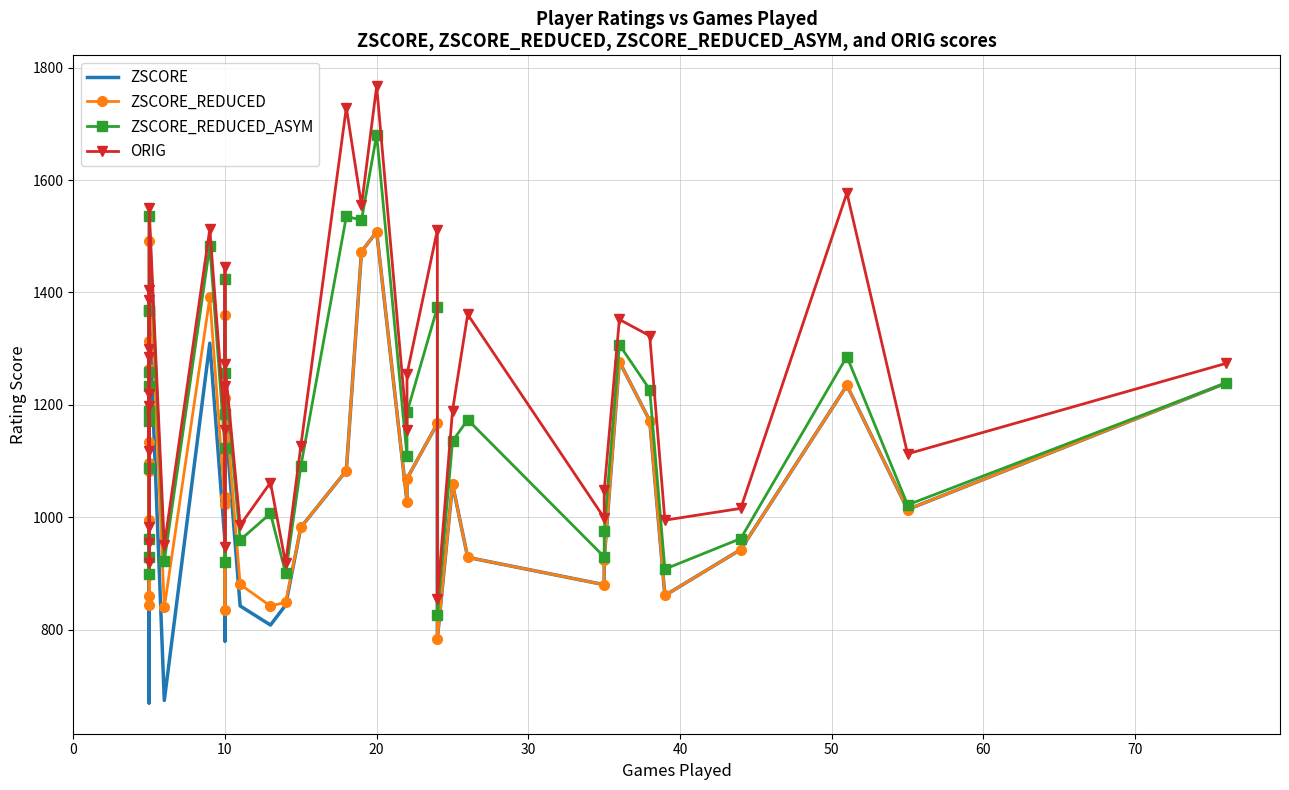

What is the difference between the second highest and minimum values in the ZSCORE series?

802.8